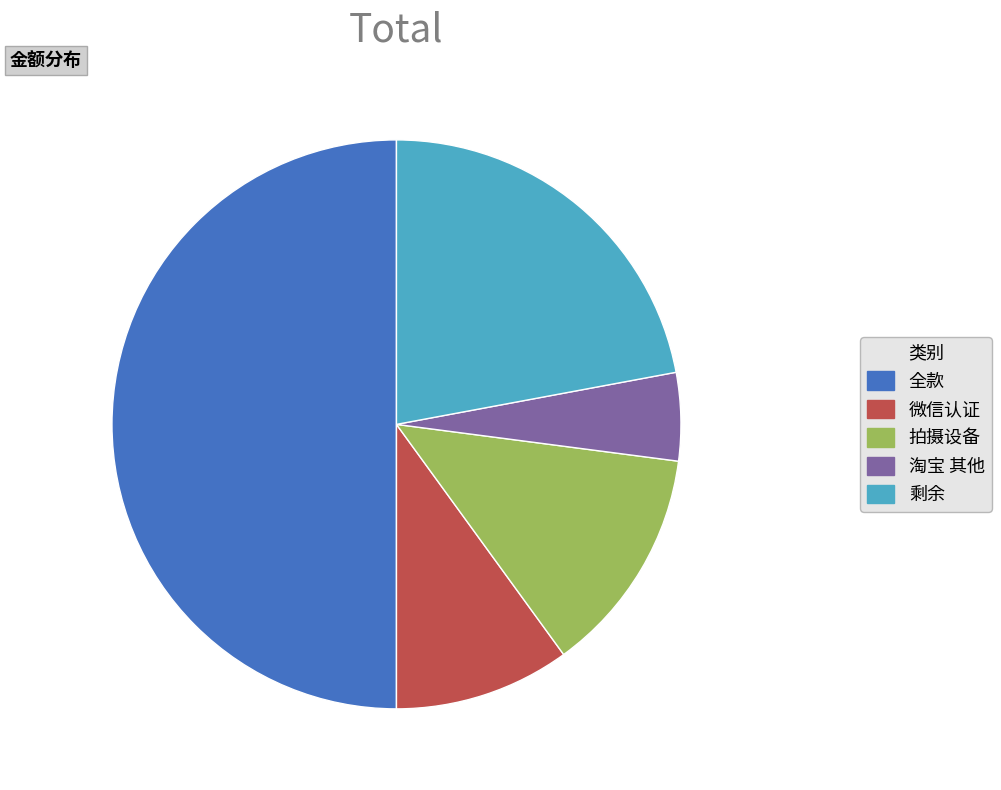

Is the sum of 全款 and 拍摄设备 greater than half?

Yes